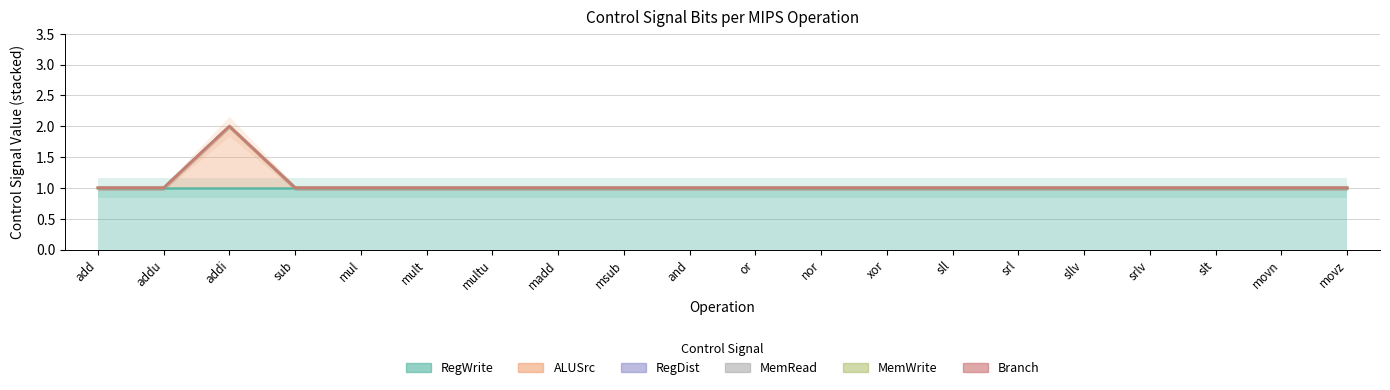

What is the label of the 4th point from the right?

srlv